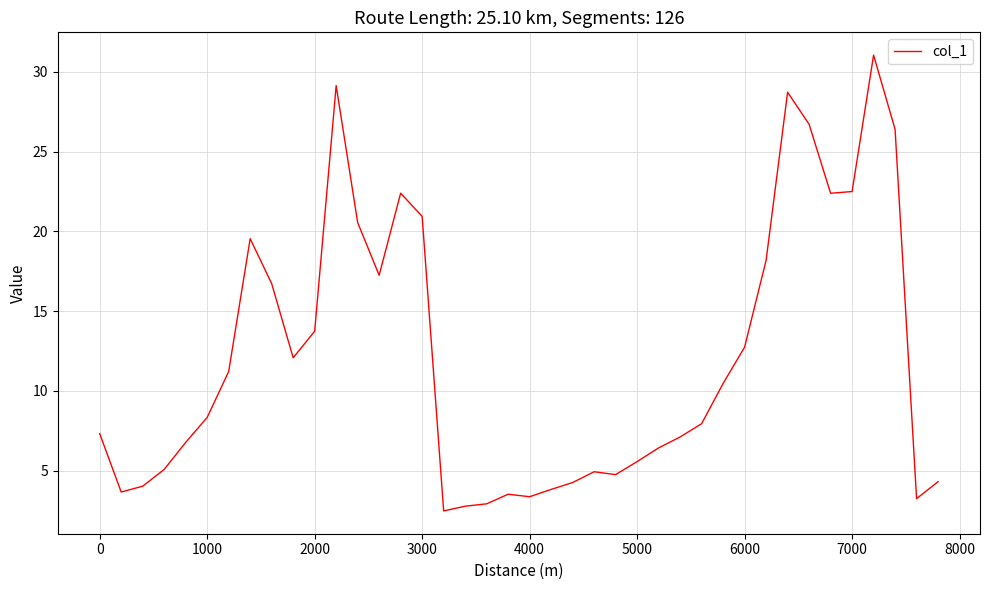

What is the difference between the maximum and minimum values?

28.6